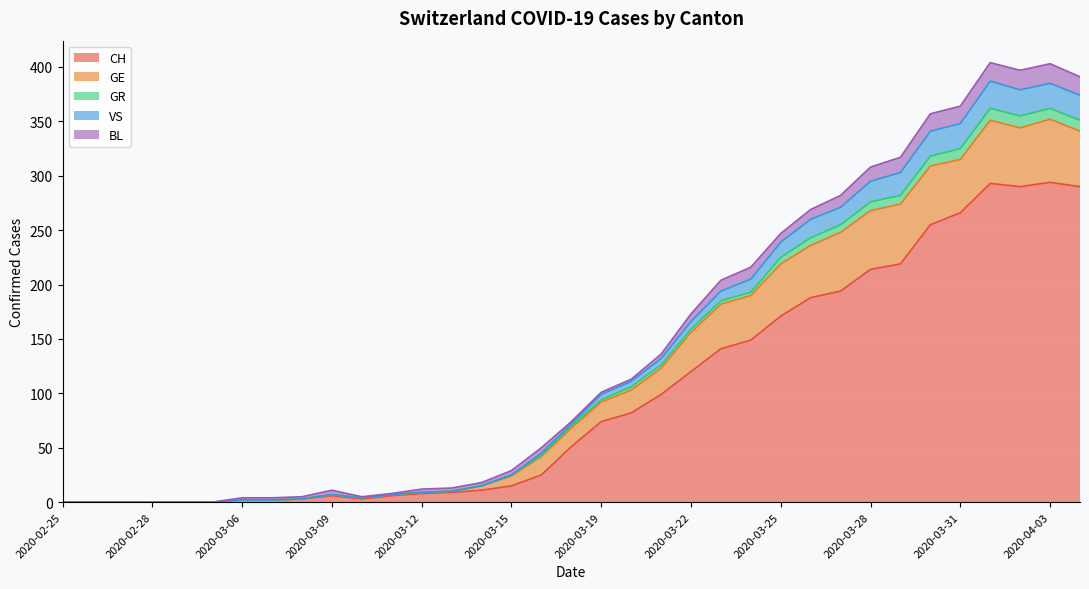

True or false: CH and GR cross at least once.

False